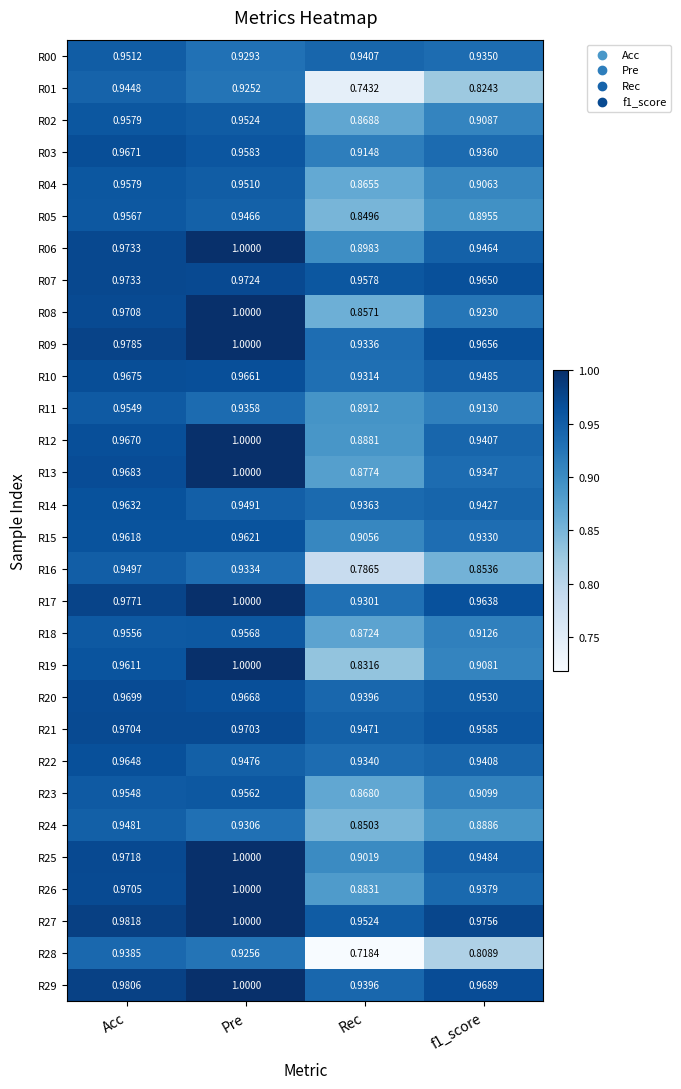

At how many categories does at least one series exceed 0?

4